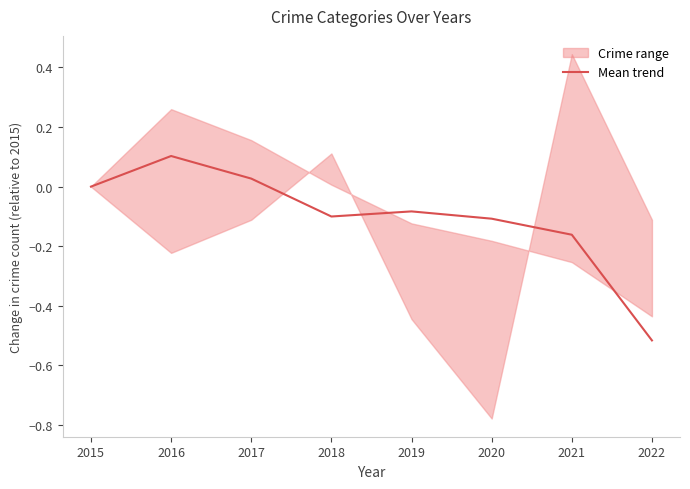

True or false: Mean trend has a value of -0.3 at 2021.

False